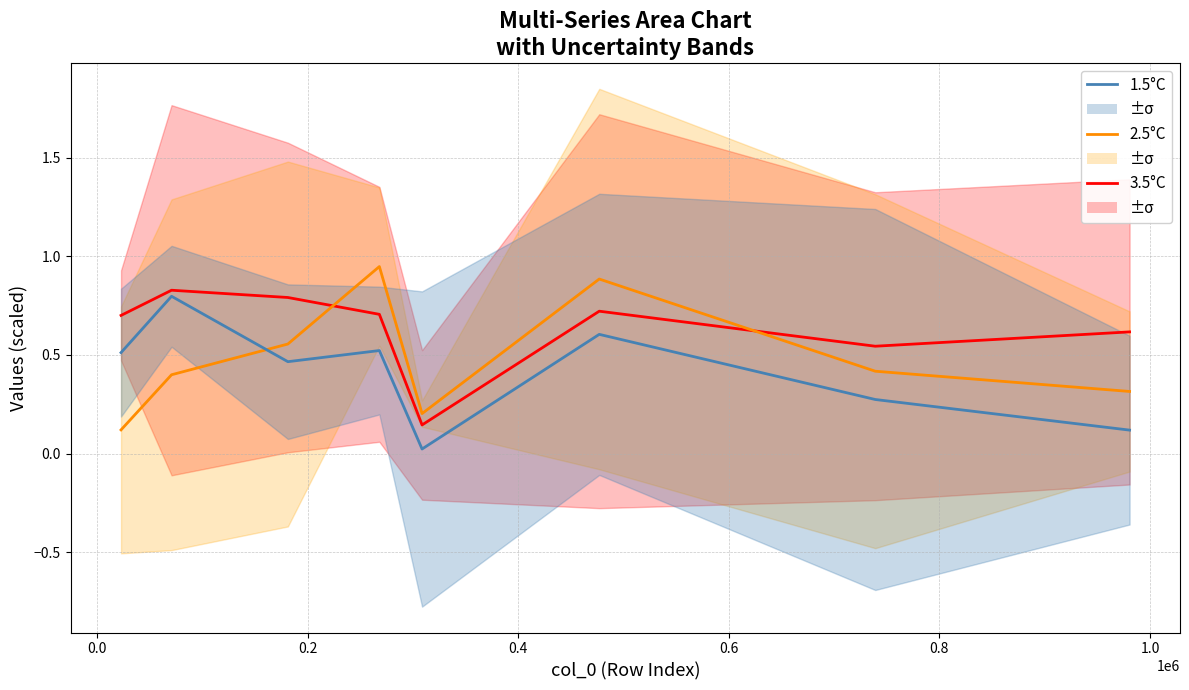

What position from the left is 0.2?

3